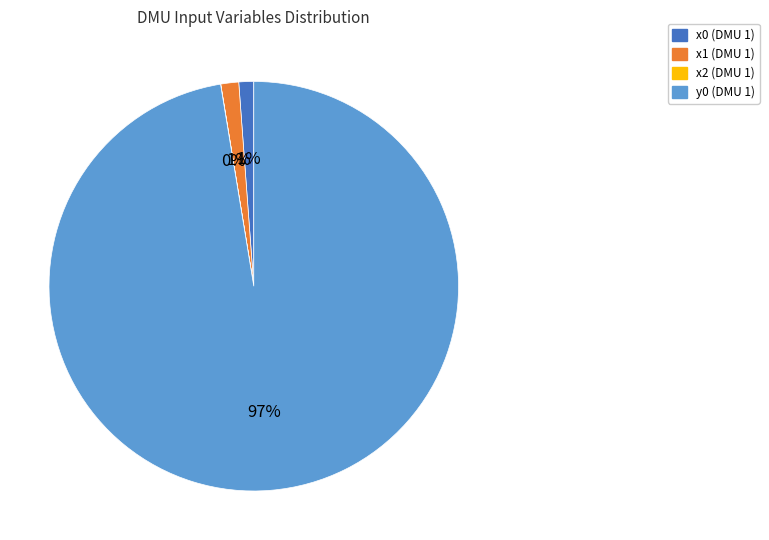

The x1 slice represents 1% of the pie. True or false?

True